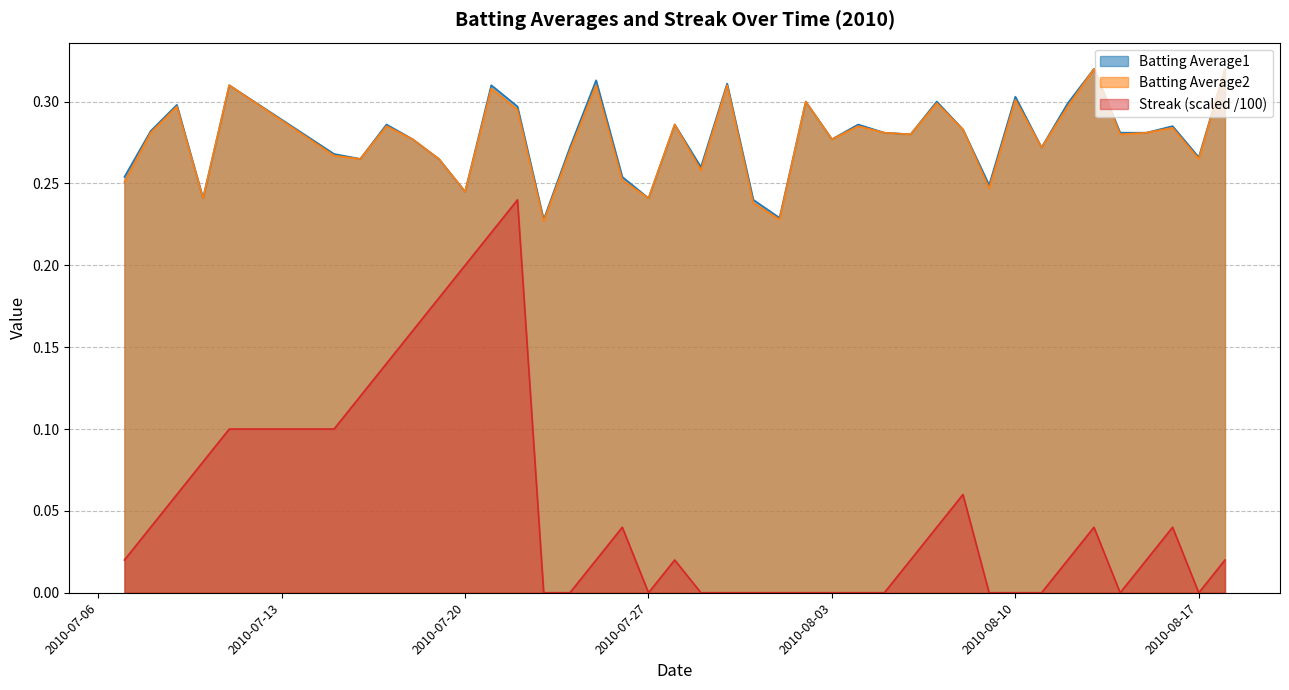

Between 2010-07-27 and 2010-08-10, which series saw the biggest shift?

Batting Average1